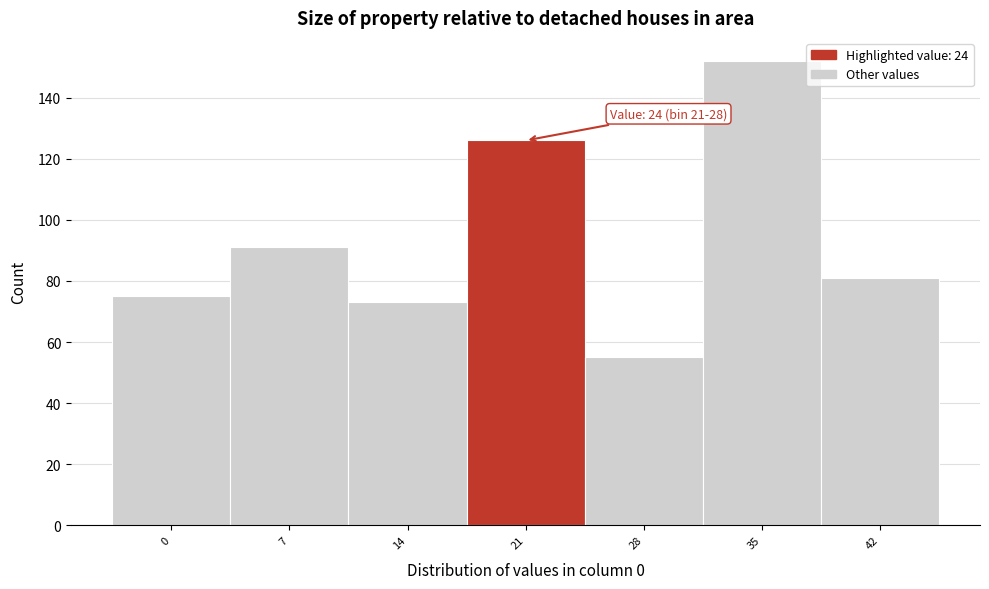

Reading left to right, what are all the values shown in this chart?

75	91	73	126	55	152	81